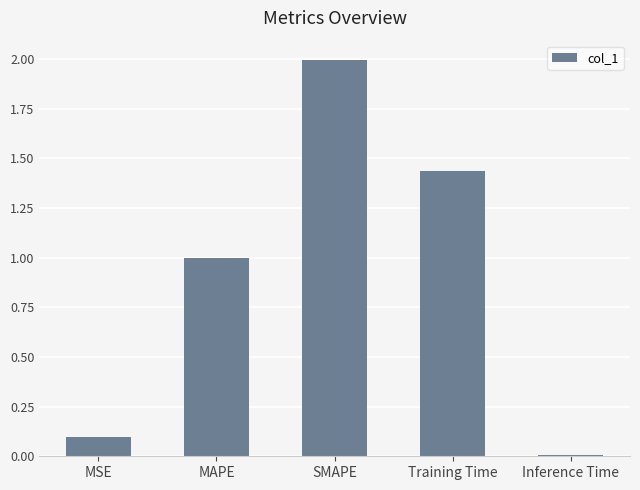

What is the change in value from MSE to MAPE?

+0.9